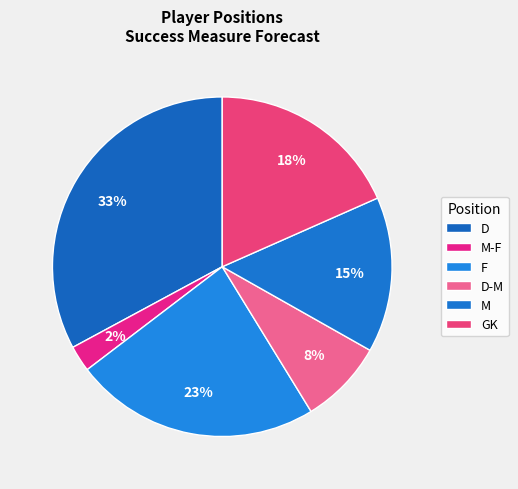

Count the number of slices in the pie.

6